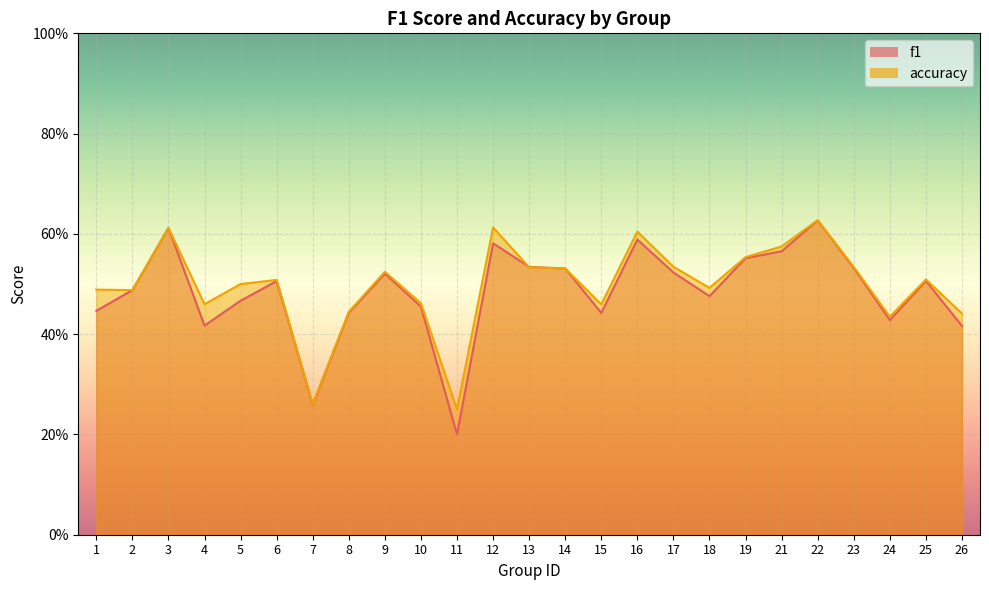

Which has a higher value, 26 or 23?

23